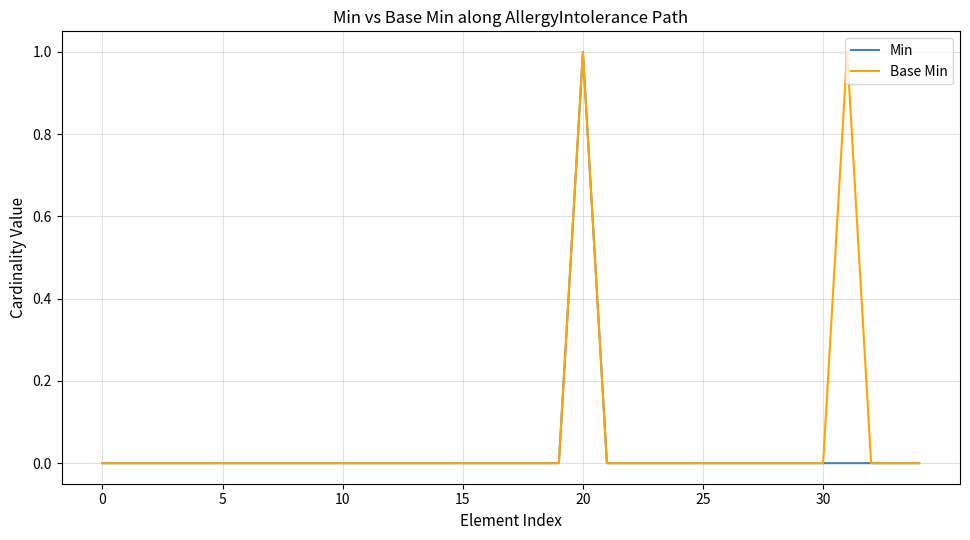

At which category is the sum across all series the highest?

20